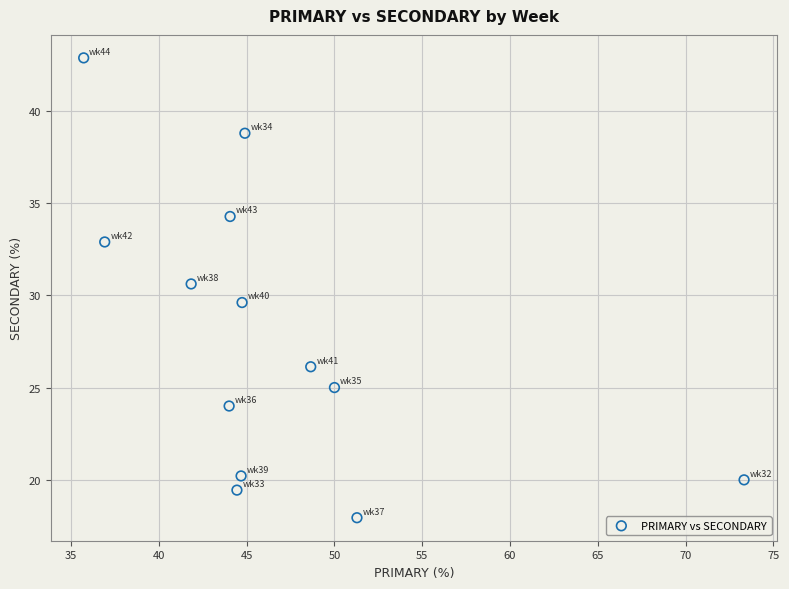

What is the range of X values (max minus min)?

37.6